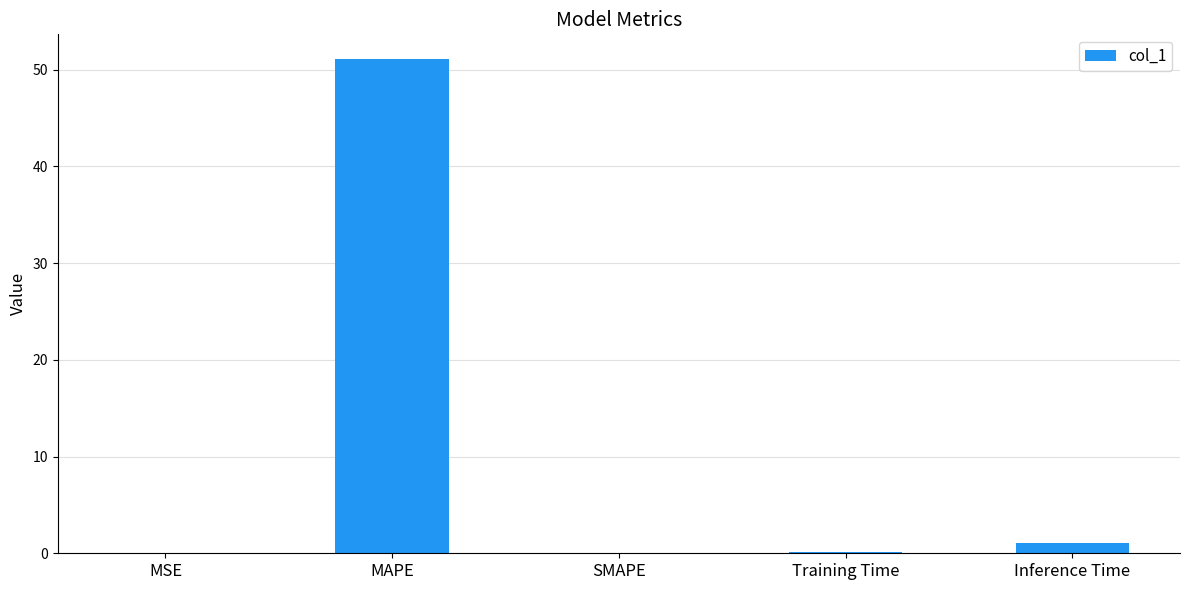

At which category does the chart reach its peak across all series?

MAPE